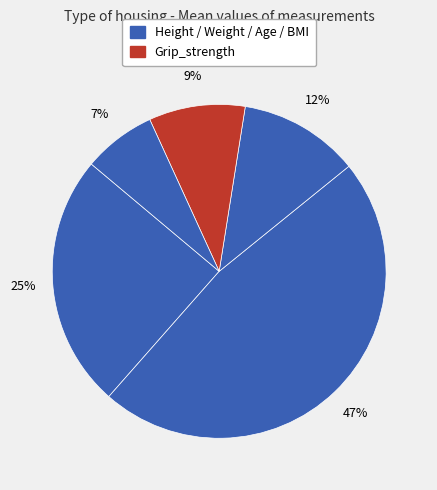

How many slices are in this pie chart?

5